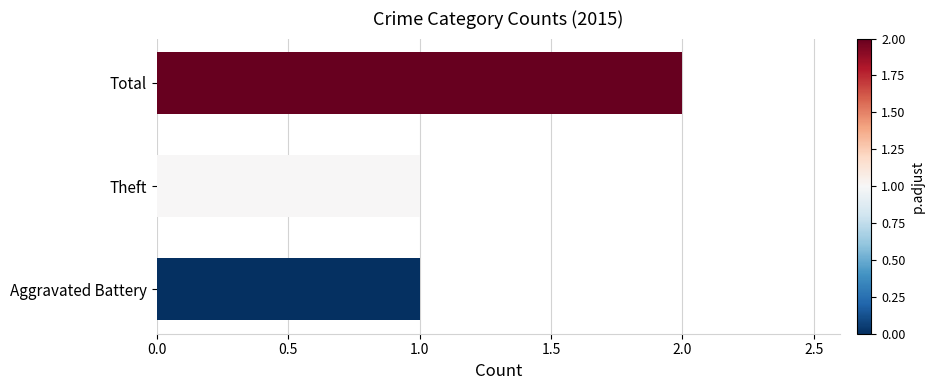

Reading bottom to top, transcribe all the data shown in this chart.

Aggravated Battery=1	Theft=1	Total=2